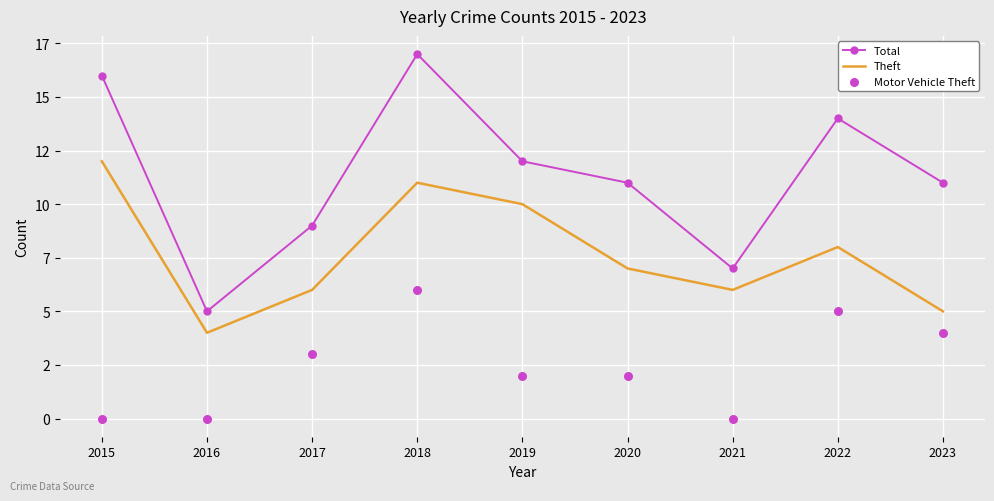

At how many categories does at least one series exceed 9?

6